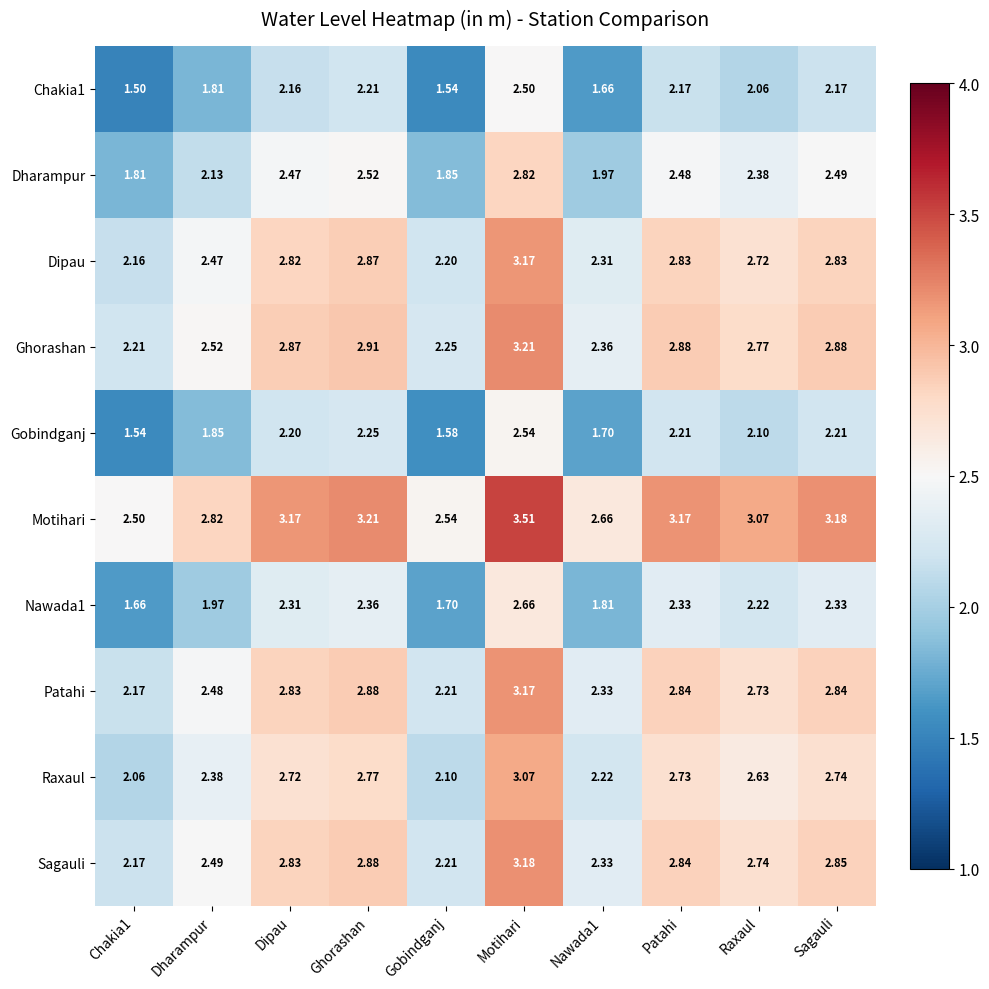

Where does the Dharampur series first go above 2?

Dharampur